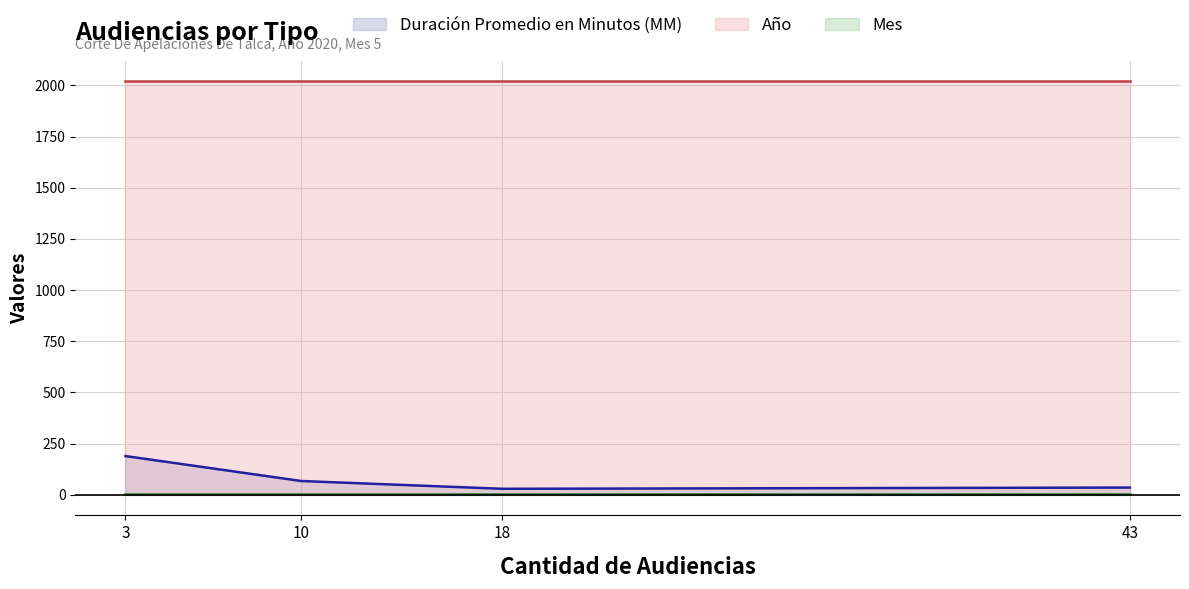

At which category is the sum across all series the highest?

3